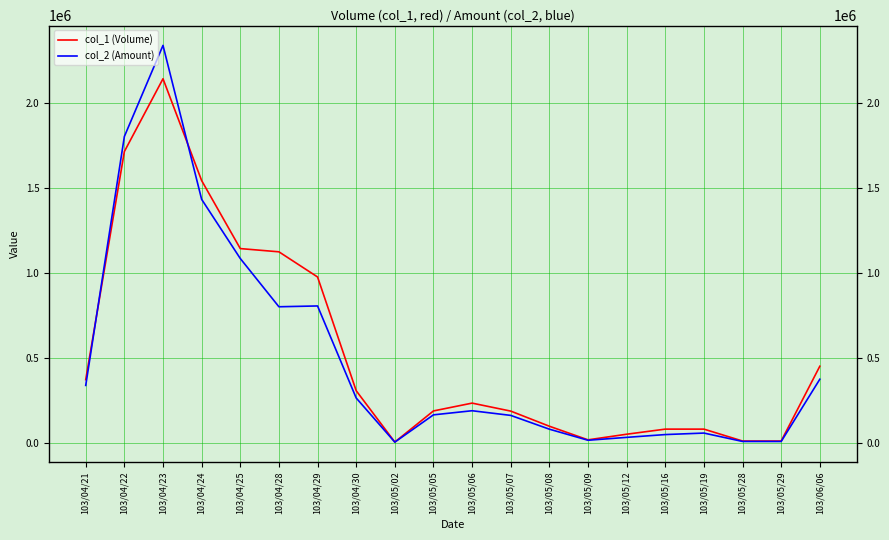

How many times do col_2 (Amount) and col_1 (Volume) cross each other?

2